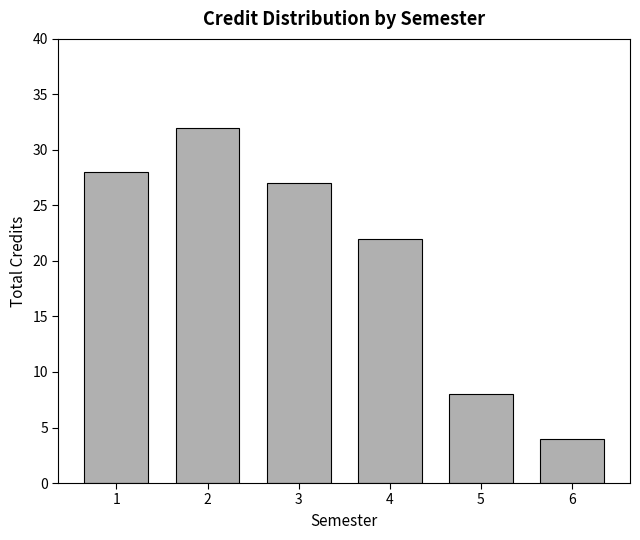

Are the bars horizontal?

No